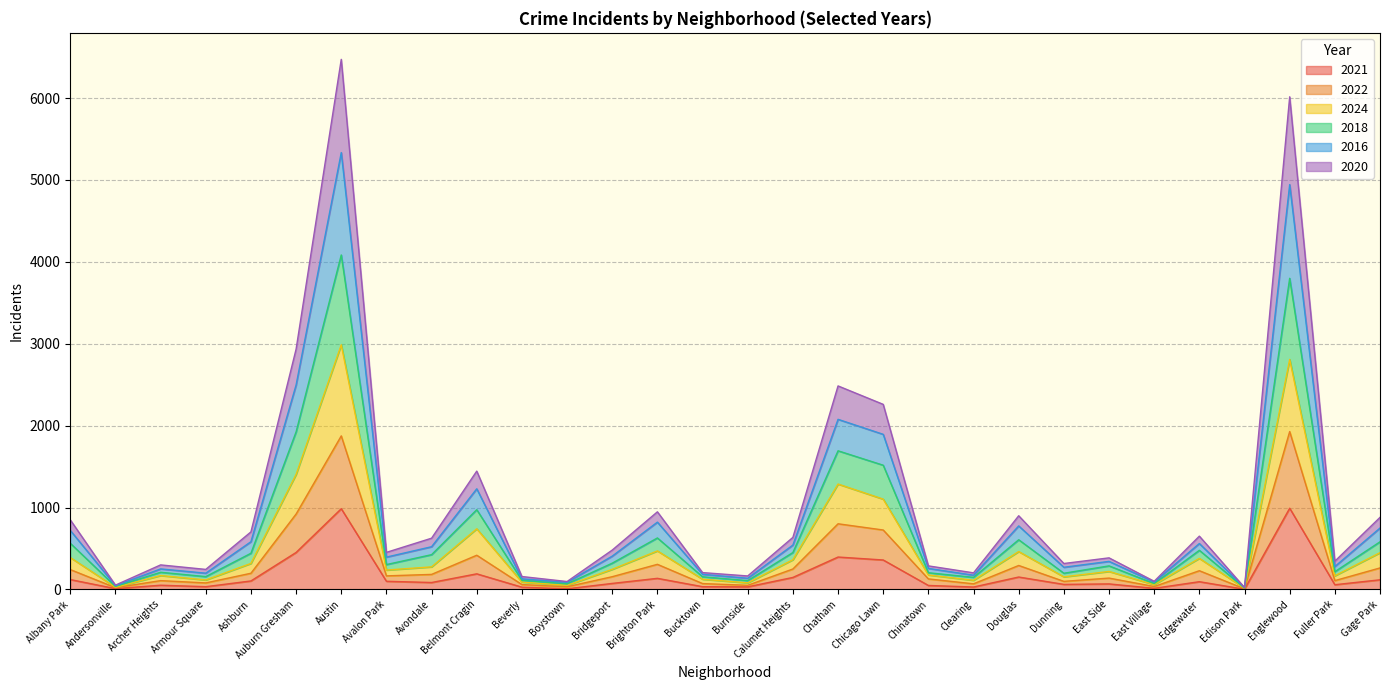

List the series in order of their overall mean, highest first.

2016, 2018, 2020, 2024, 2022, 2021